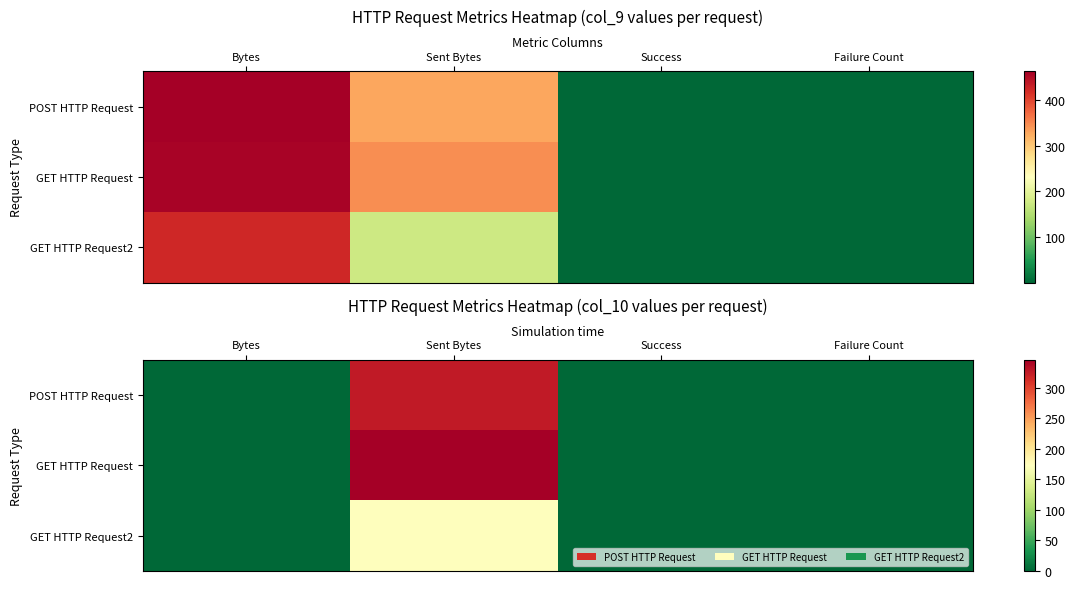

Which series has the largest total across all categories?

GET HTTP Request